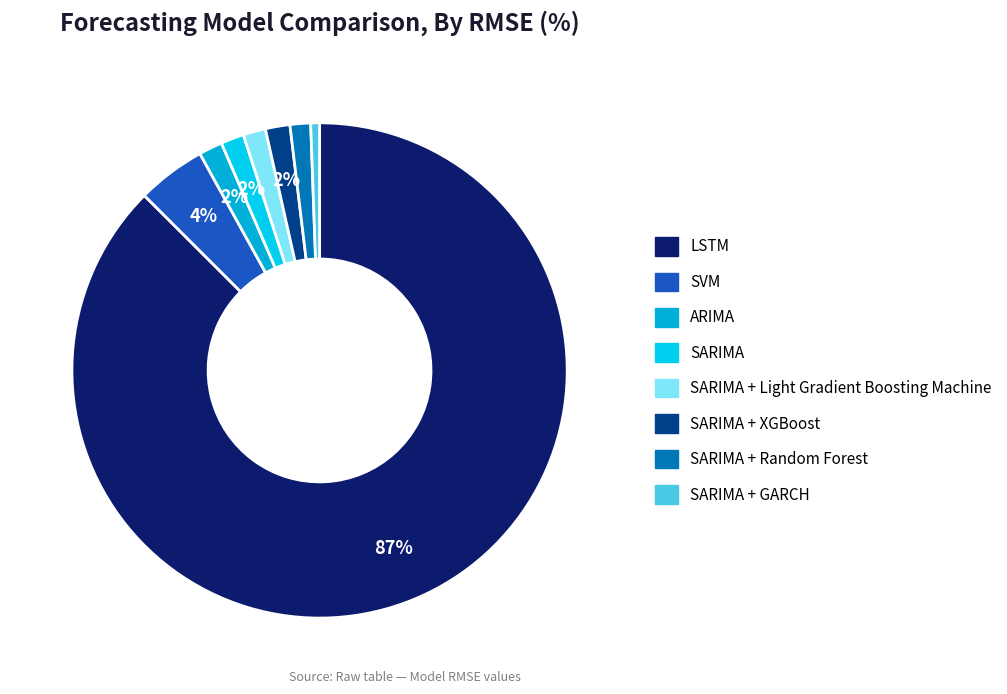

How many segments does this pie chart have?

8